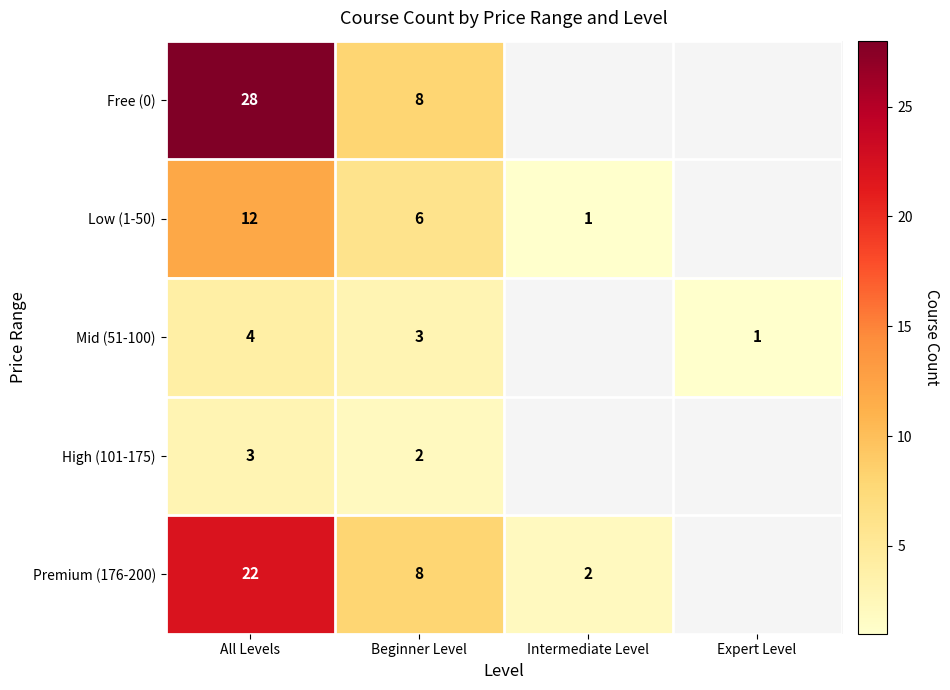

What is the difference between the highest and lowest values at Beginner Level?

6